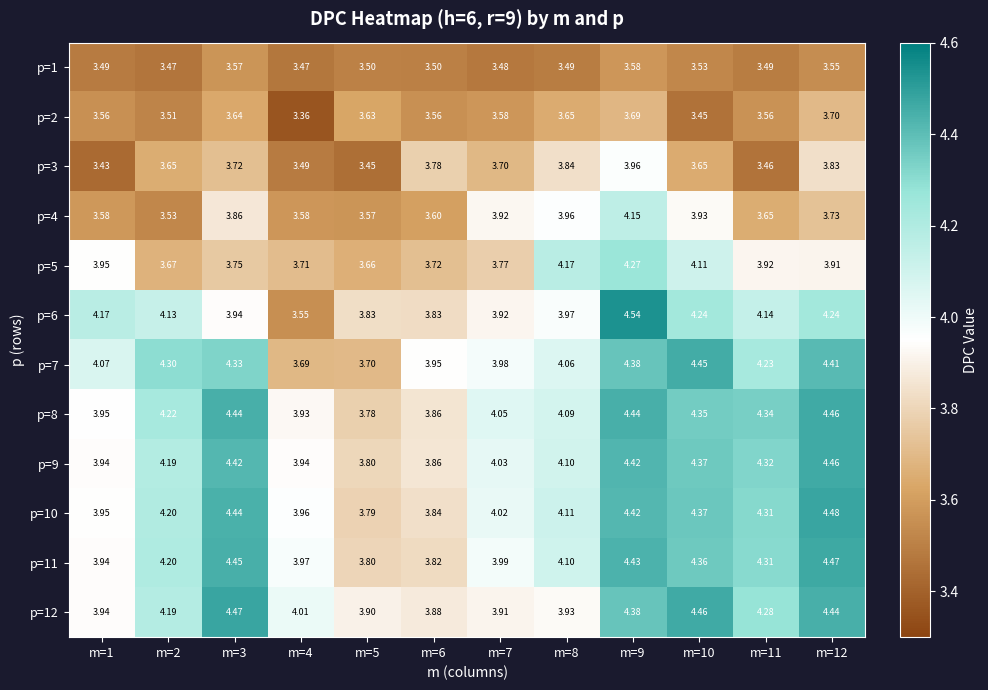

Which series has the largest total across all categories?

p=8